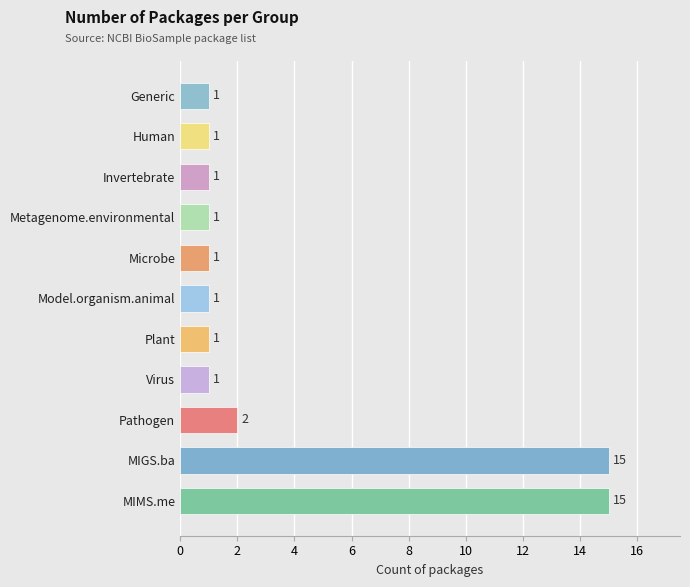

At which label is the value closest to 8?

Pathogen